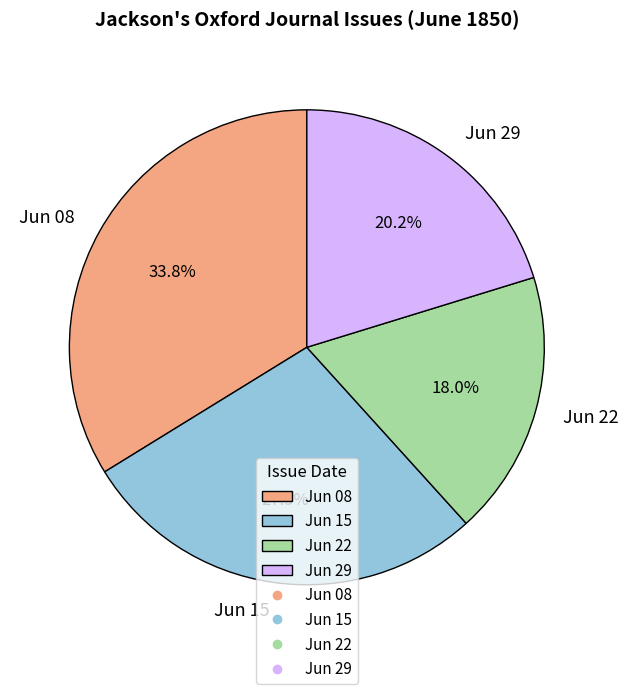

Does Jun 22 account for over 50% of the chart?

No